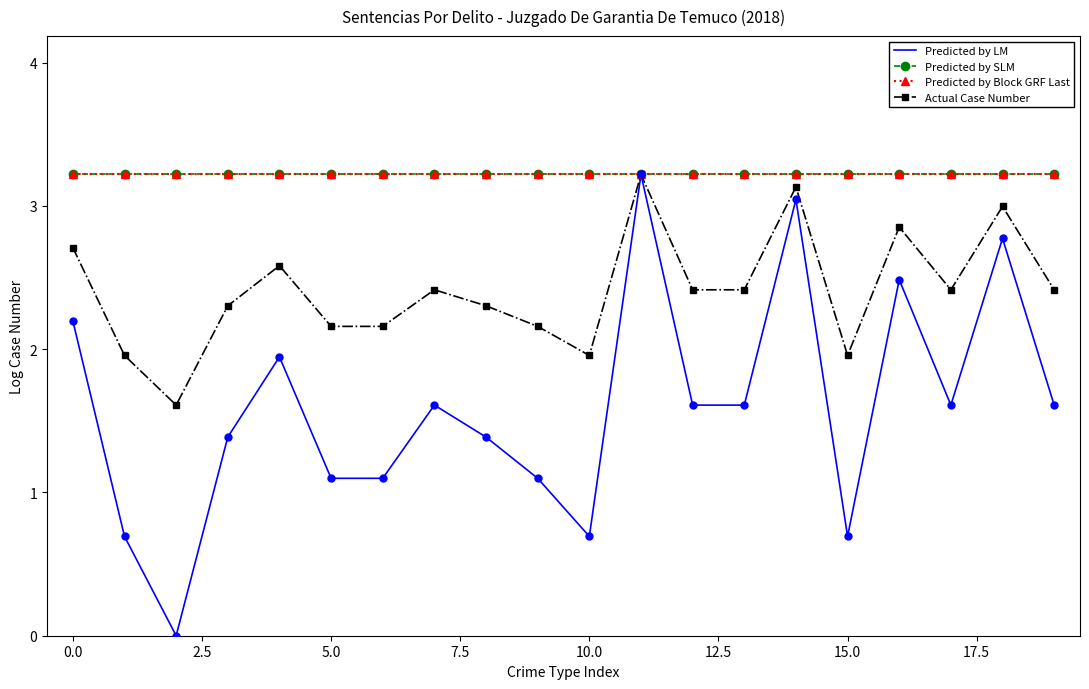

What is the label of the 13th point from the left?

12